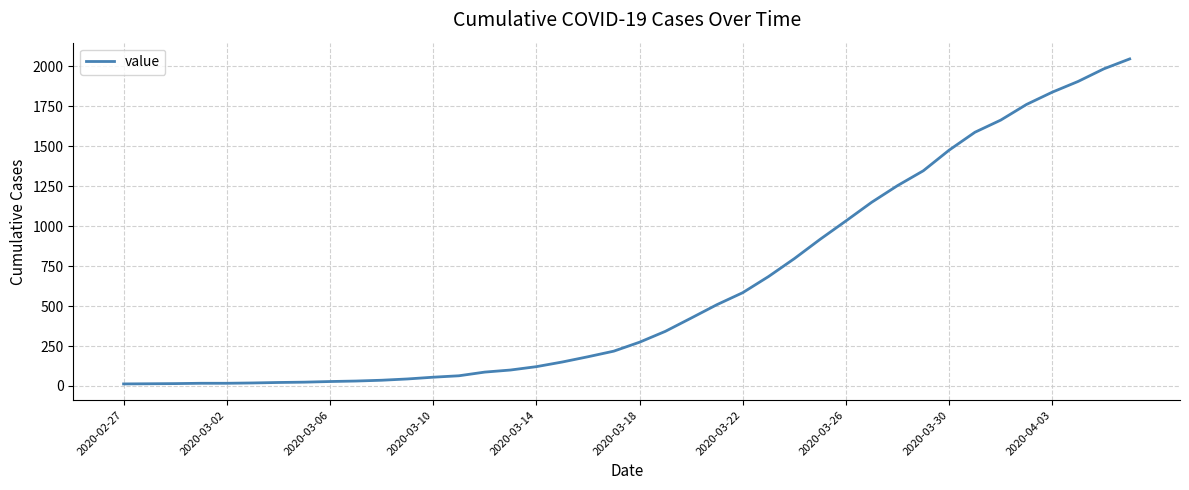

What is the difference between the maximum and minimum values?

2034